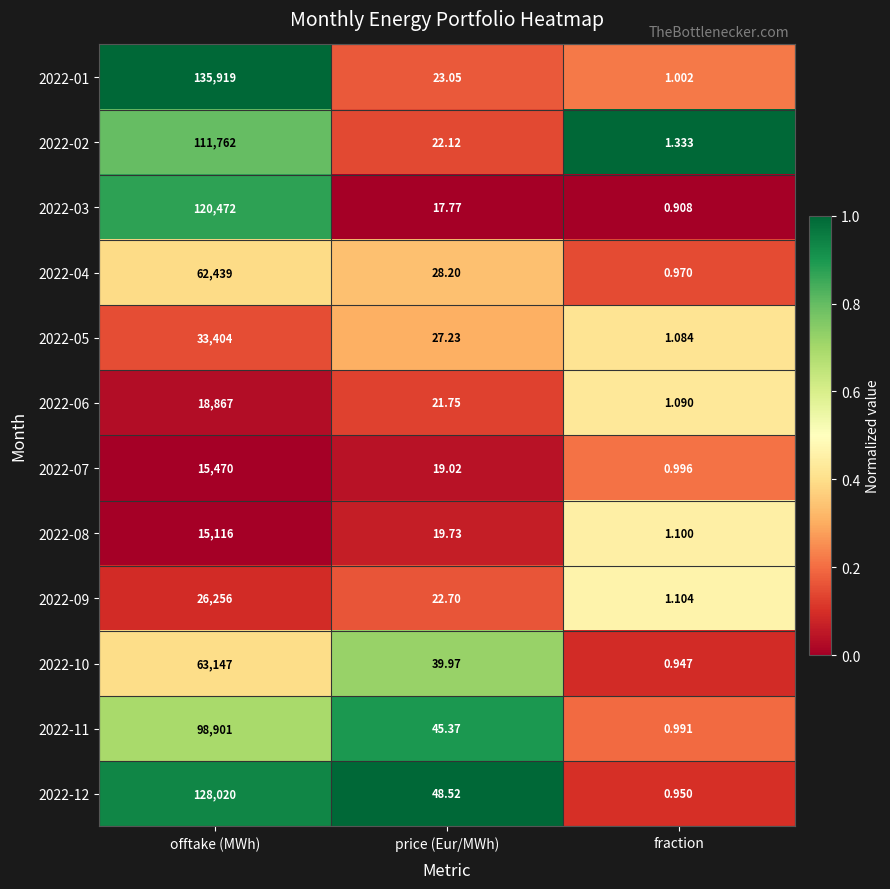

At which category is the sum across all series the highest?

offtake (MWh)